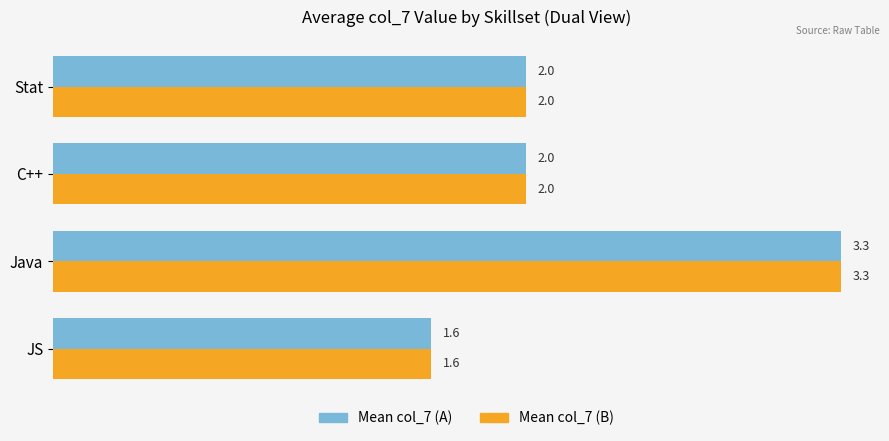

Count the Mean col_7 (A) values in the range 2 to 3.

2